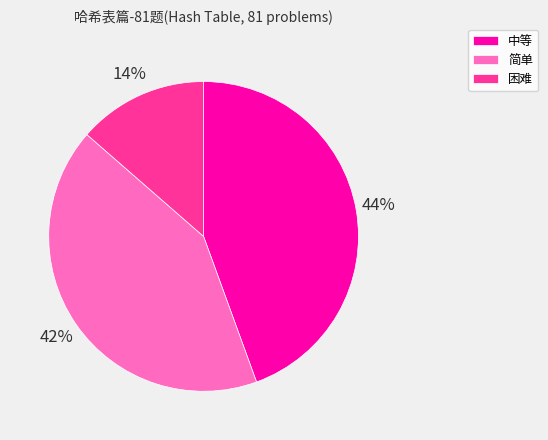

Is 困难 the majority of the pie?

No